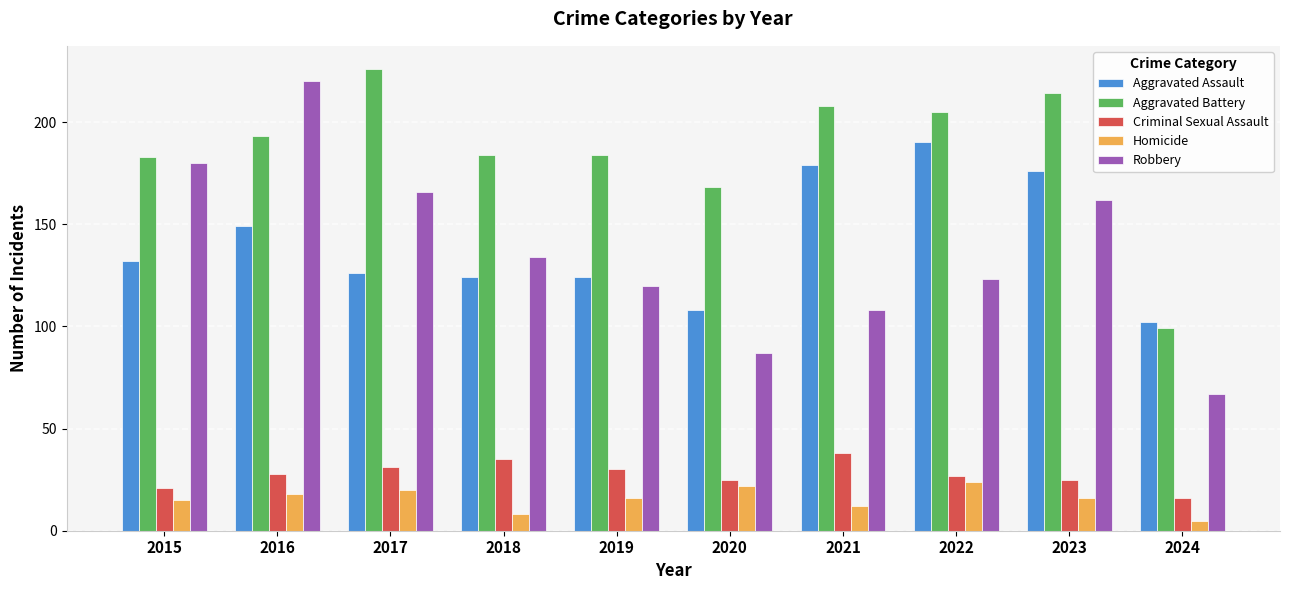

Reading right to left, list all the values displayed in this chart.

Aggravated Assault: 102	176	190	179	108	124	124	126	149	132
Aggravated Battery: 99	214	205	208	168	184	184	226	193	183
Criminal Sexual Assault: 16	25	27	38	25	30	35	31	28	21
Homicide: 5	16	24	12	22	16	8	20	18	15
Robbery: 67	162	123	108	87	120	134	166	220	180